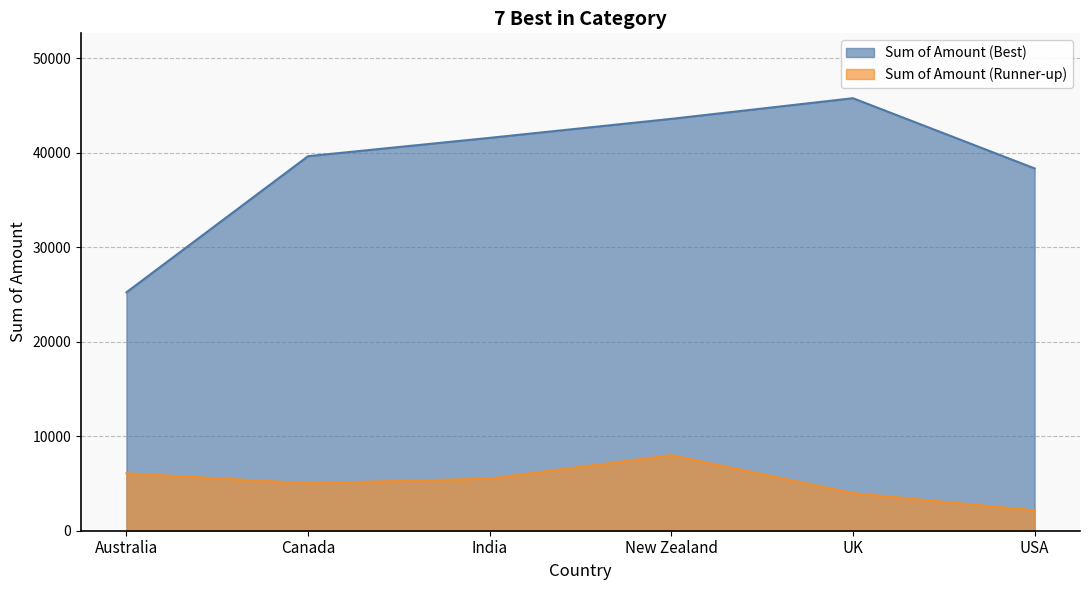

How many interior local peaks does the Sum of Amount (Runner-up) series have?

1